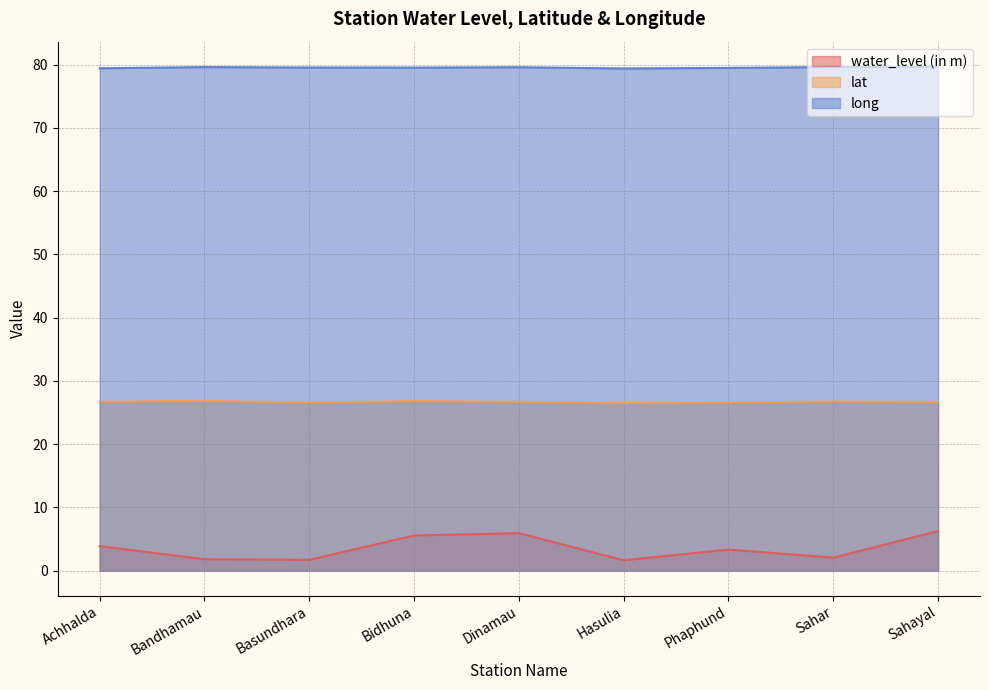

The lat series shows 11.6 at Achhalda. True or false?

False